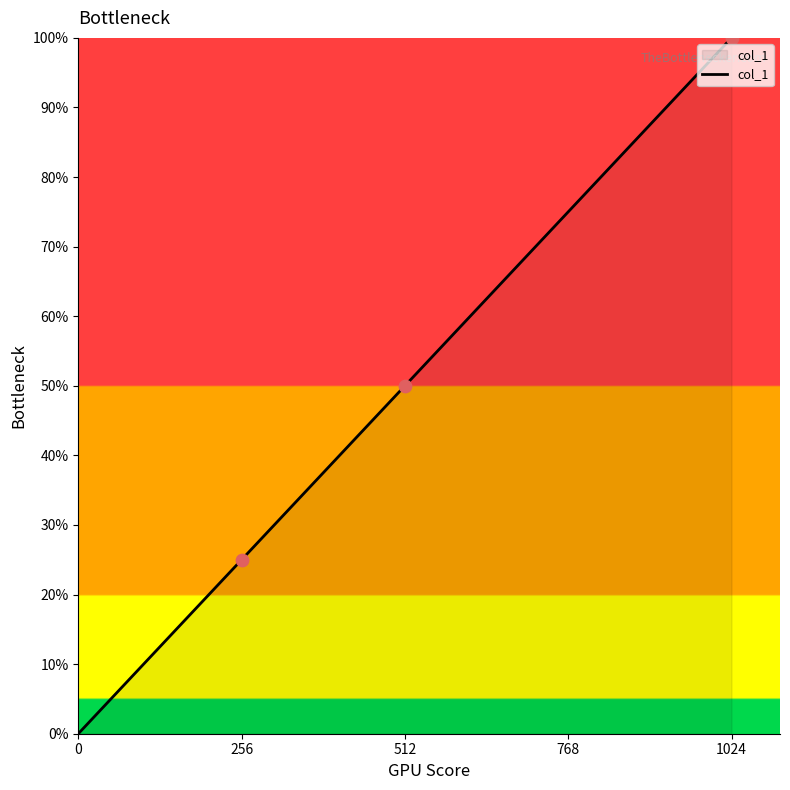

What is the average value?

43.8